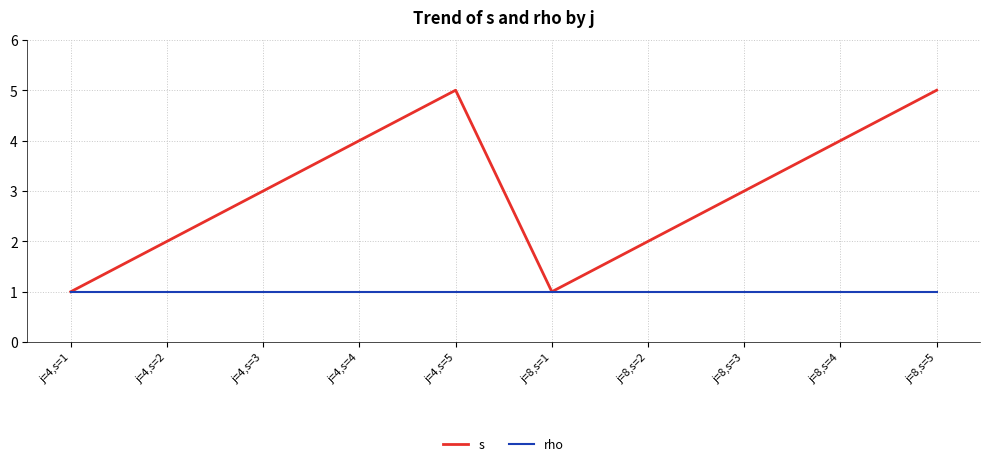

Which series has the largest total across all categories?

s